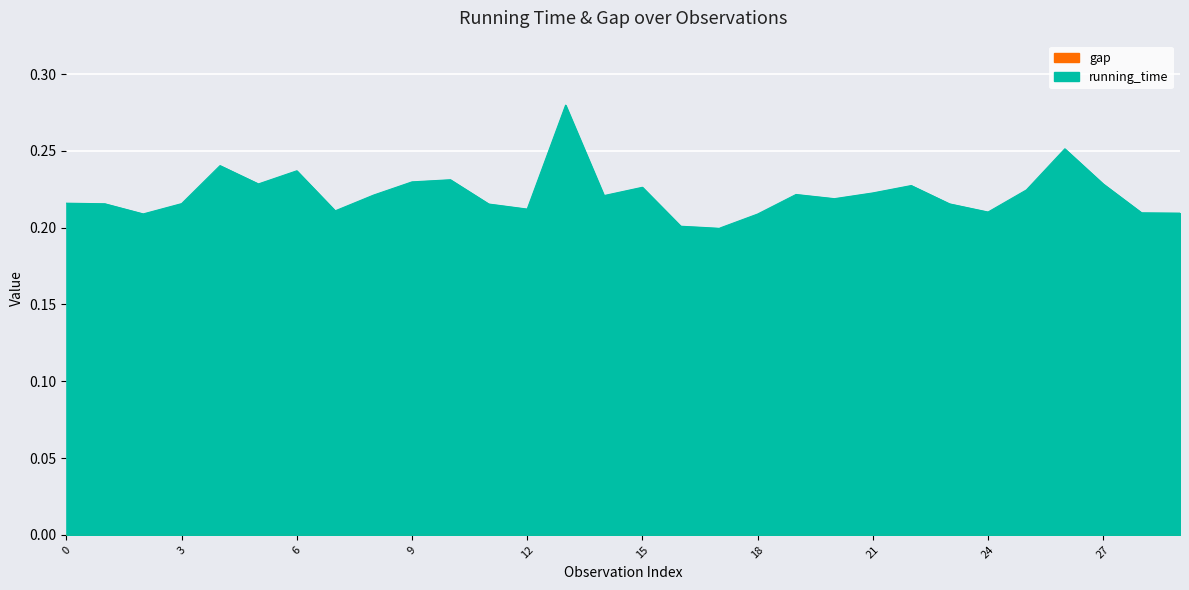

How many interior local peaks (higher than both neighbors) does the data have?

8